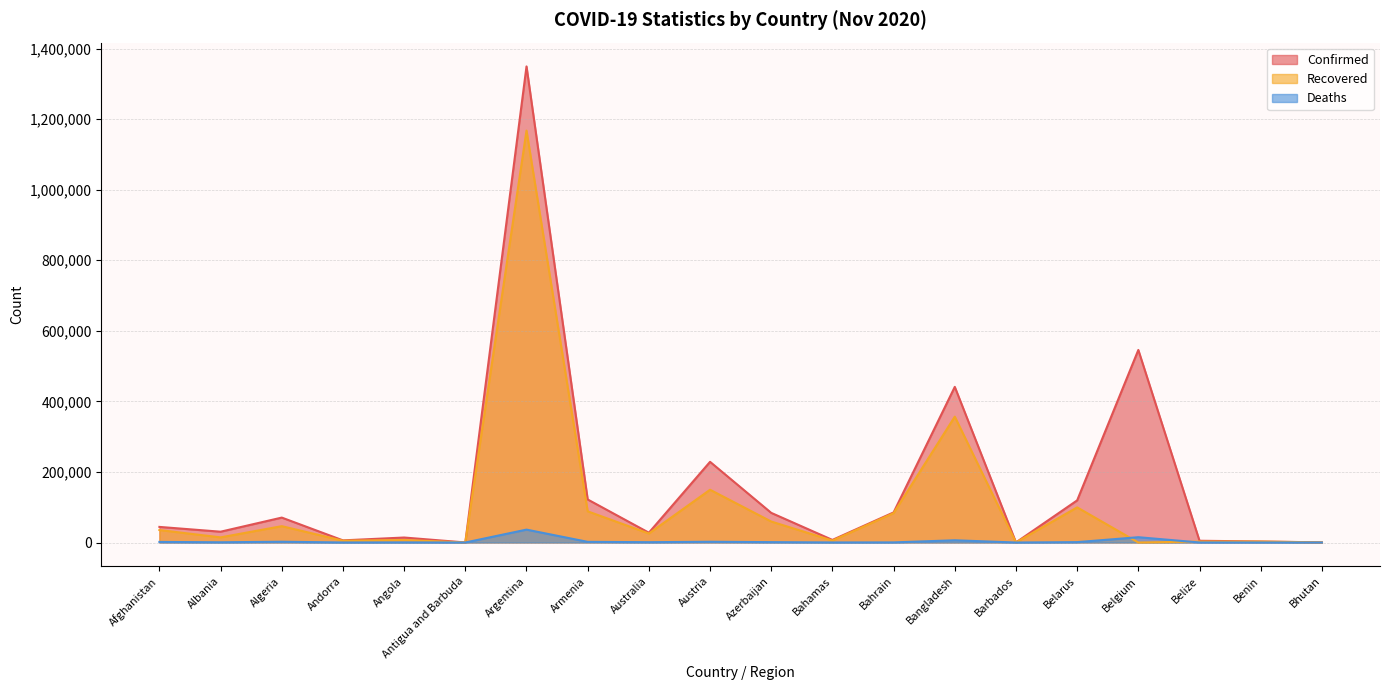

True or false: Recovered has a value of 99584 at Belarus.

True